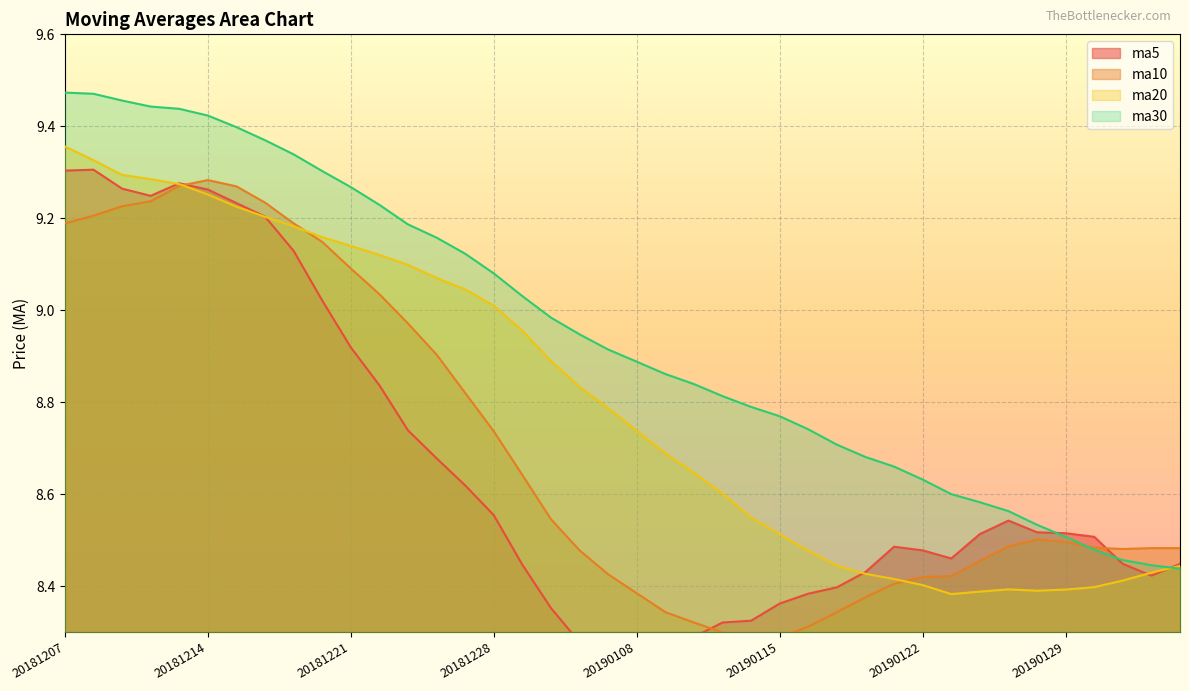

Which series has the largest total across all categories?

ma30